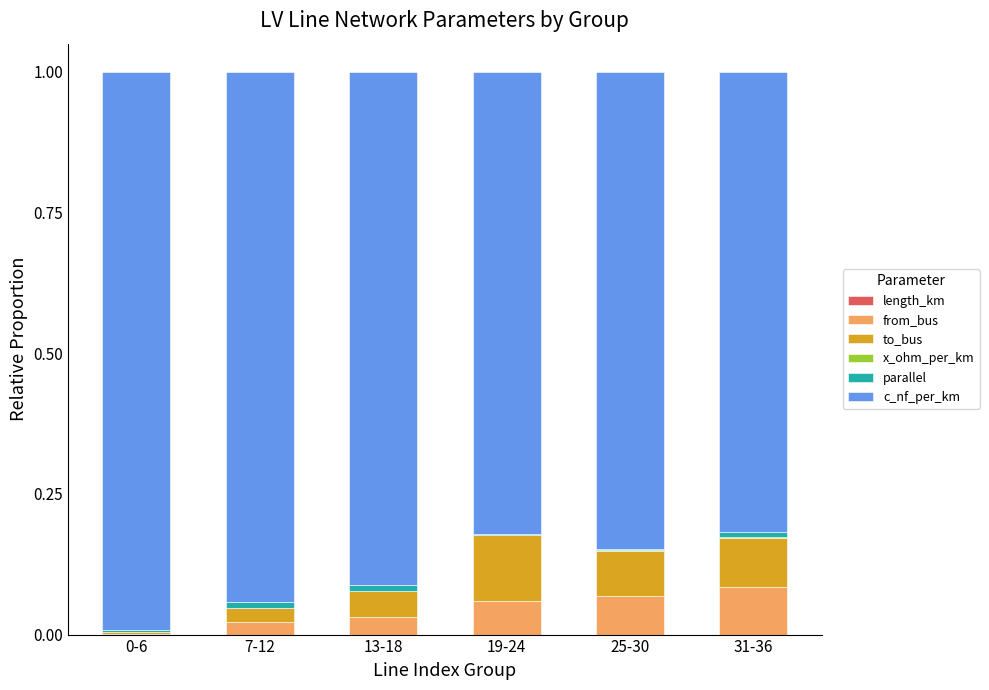

How many from_bus values are between 0 and 1?

6